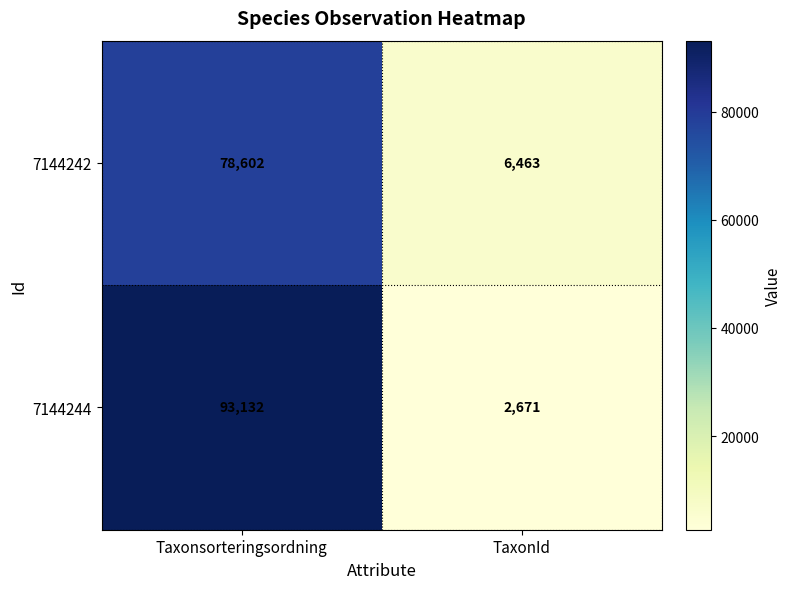

At which category is the sum across all series the highest?

Taxonsorteringsordning